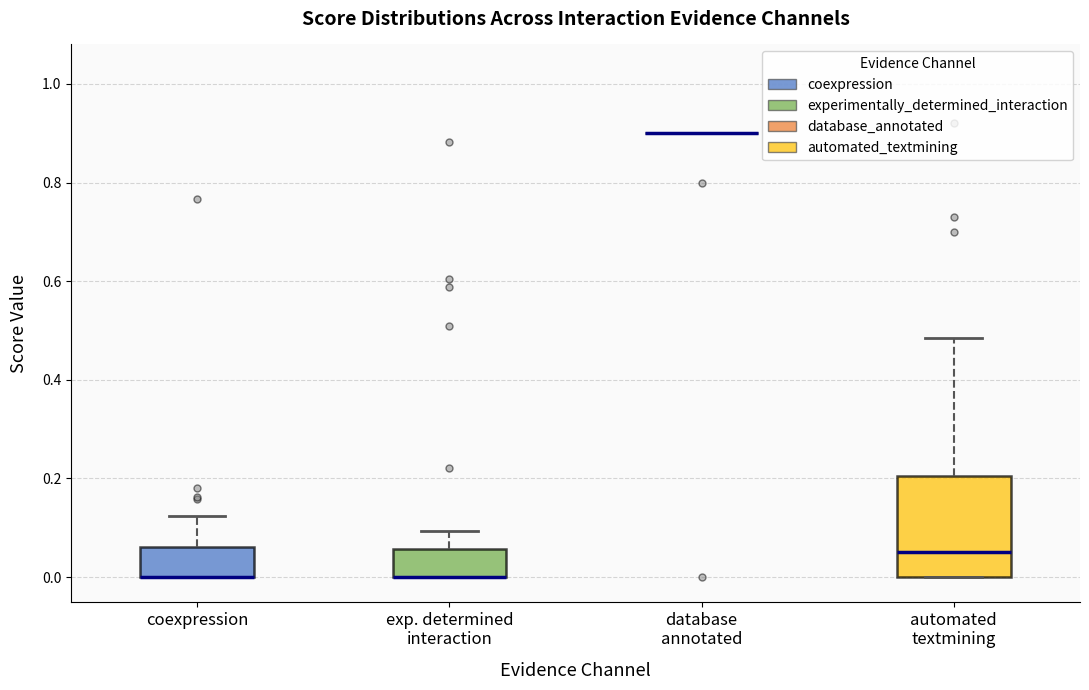

Reading left to right, read every box against the y-axis: the position of its median line, the range the box covers, and the ends of its whiskers. The values are not printed on the chart, so give them approximately, as read against the axis.

coexpression: median 0.00 (drawn on the box's lower edge), box 0.00 to 0.06, whiskers 0.00 to 0.12
exp. determined interaction: median 0.00 (drawn on the box's lower edge), box 0.00 to 0.06, whiskers 0.00 to 0.10
database annotated: box collapsed to a line at 0.90, whiskers 0.90 to 0.90
automated textmining: median 0.06, box 0.00 to 0.20, whiskers 0.00 to 0.48